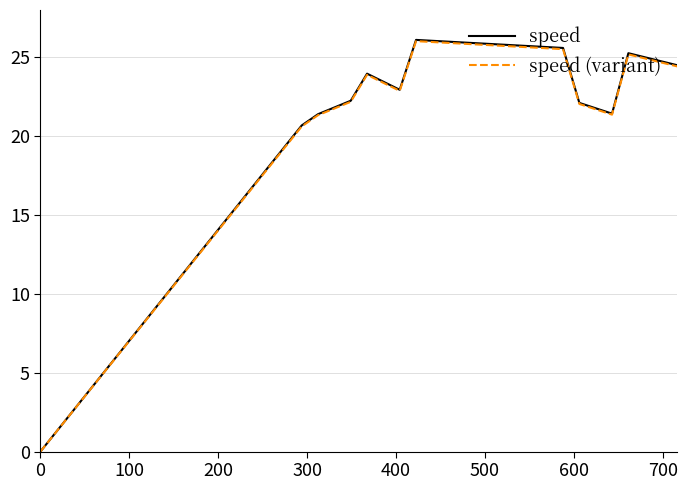

What is the greatest value displayed?

26.1